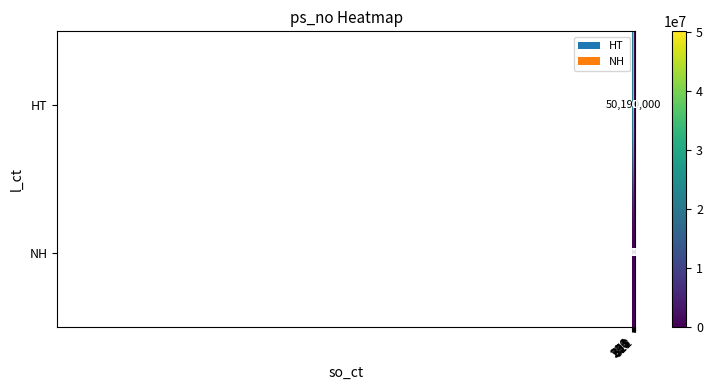

Which series has the largest total across all categories?

HT